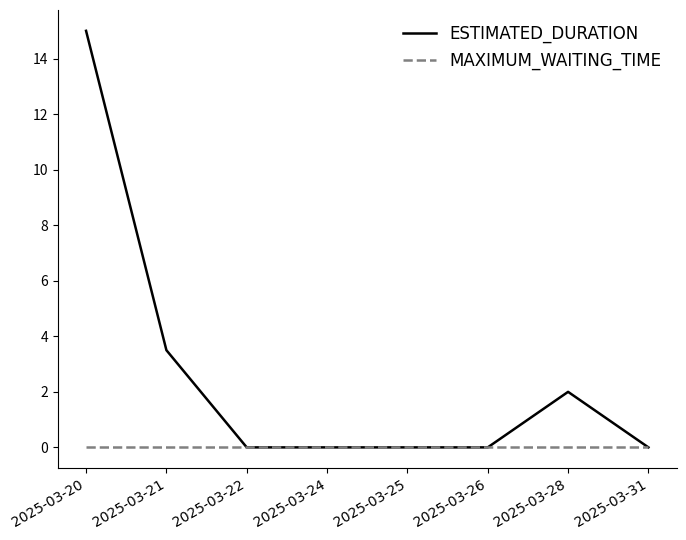

Which category has the highest value in the ESTIMATED_DURATION series?

2025-03-20